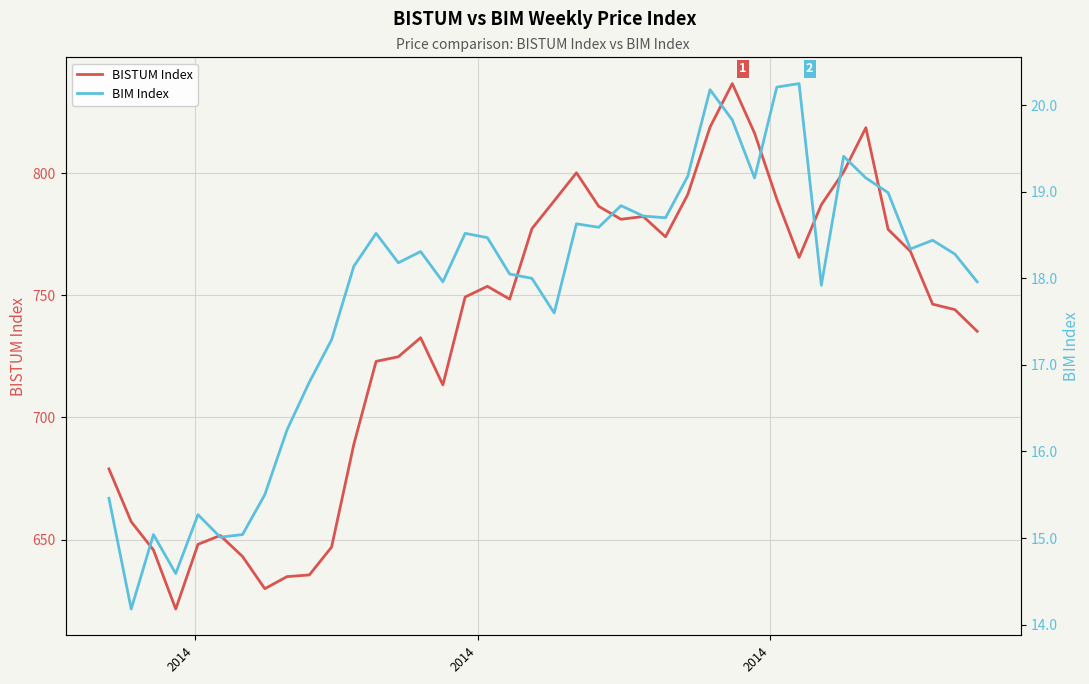

What is the minimum value for BIM Index?

14.2